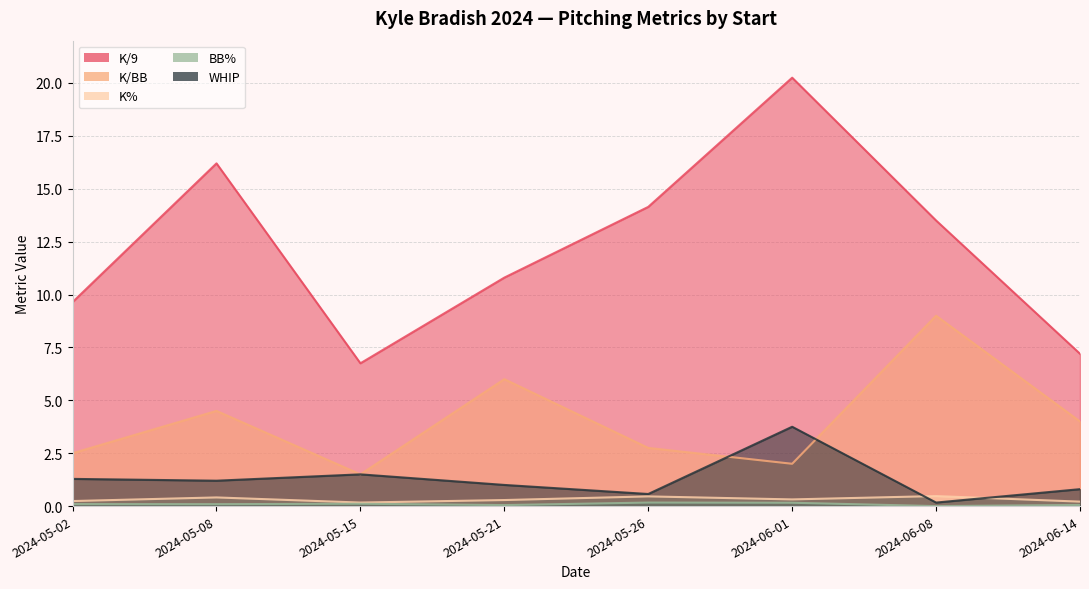

Where is the first local minimum for WHIP?

2024-05-08